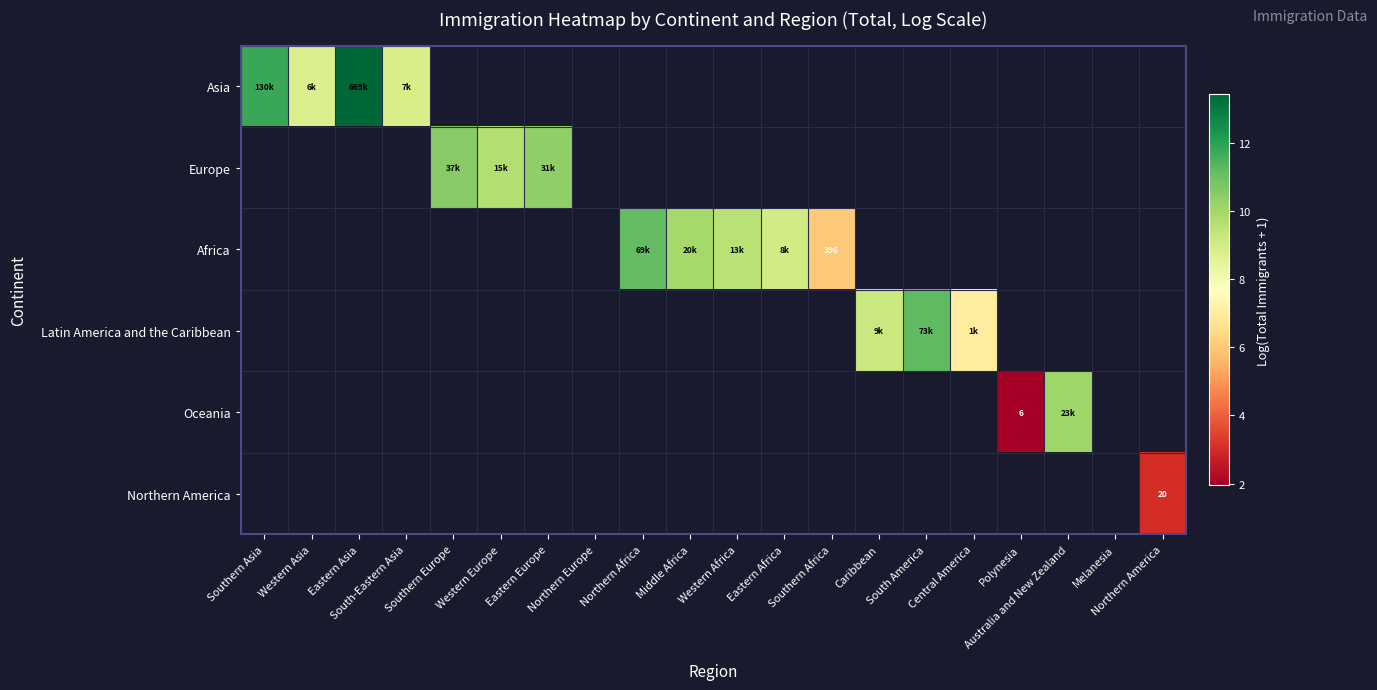

Count the number of categories in the chart.

20